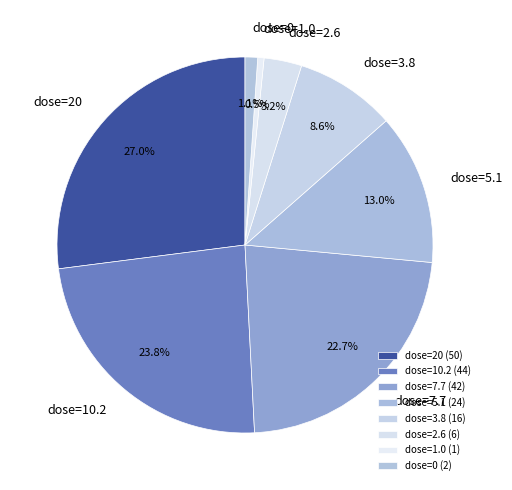

Between dose=0 and dose=7.7, which is larger?

dose=7.7